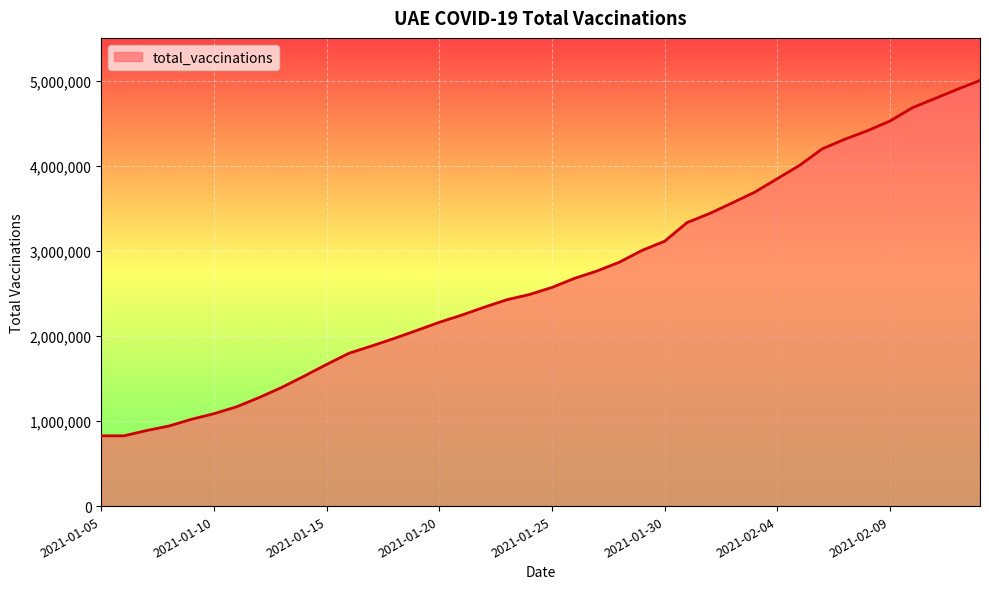

What is the minimum value shown in the chart?

826301